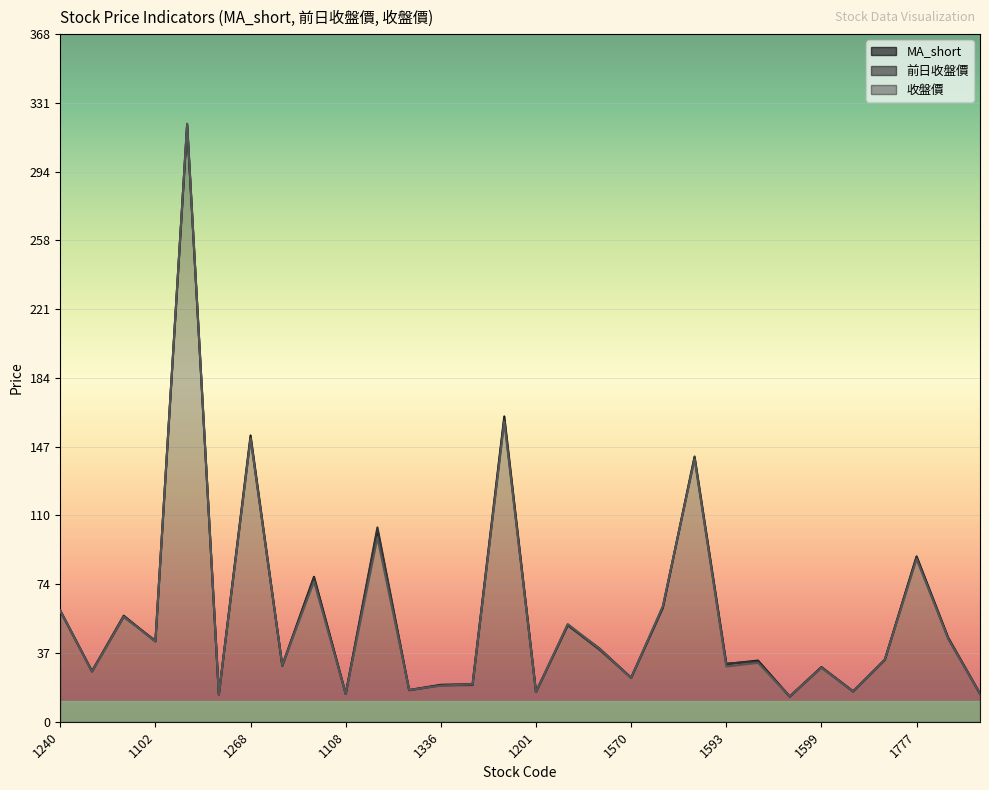

What is the highest value of the MA_short series?

319.2